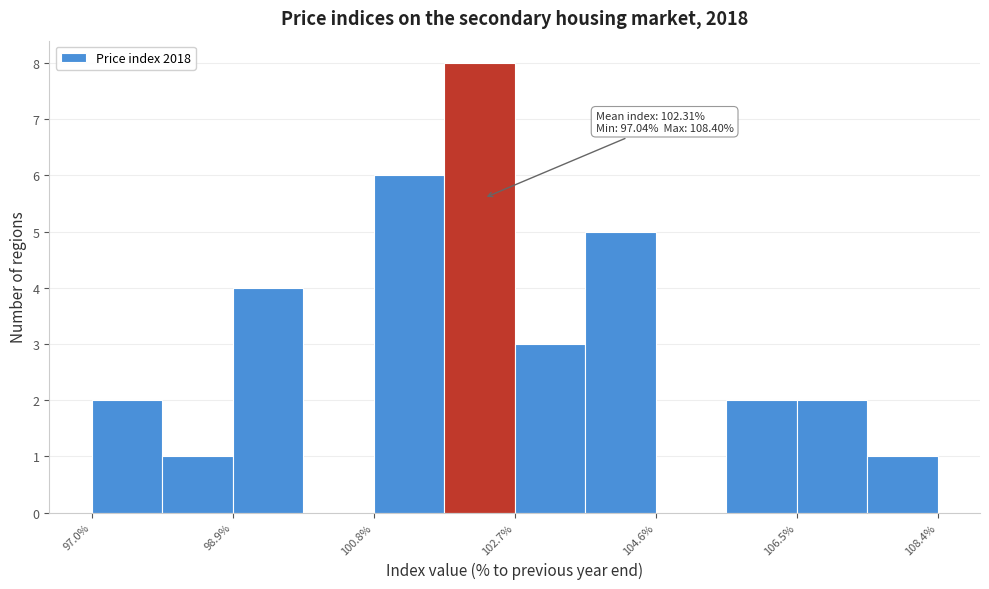

Over which range of the x-axis is the bar tallest?

101.8 to 102.8